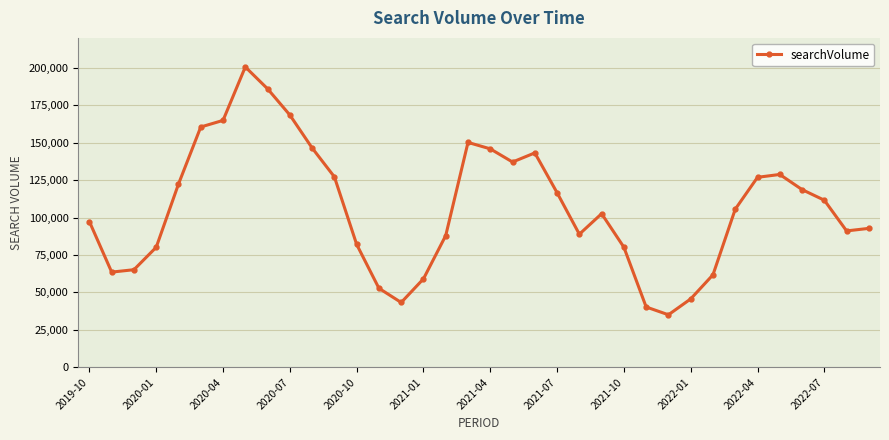

Does the chart have visible grid lines?

Yes